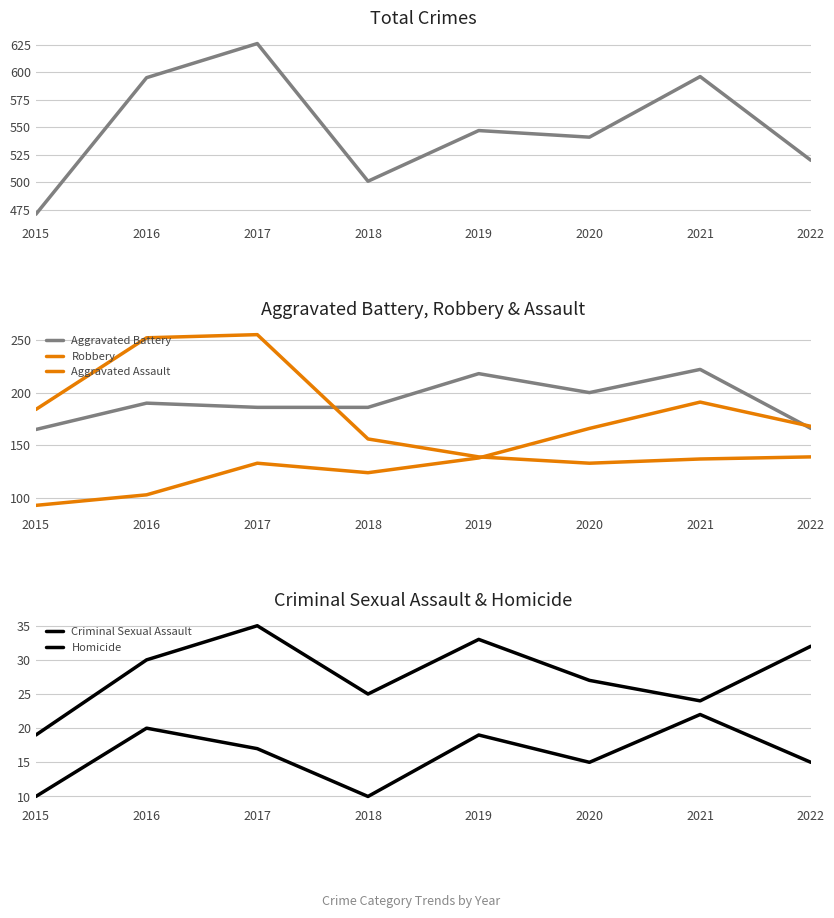

What is the total value across all series at 2021?

1192